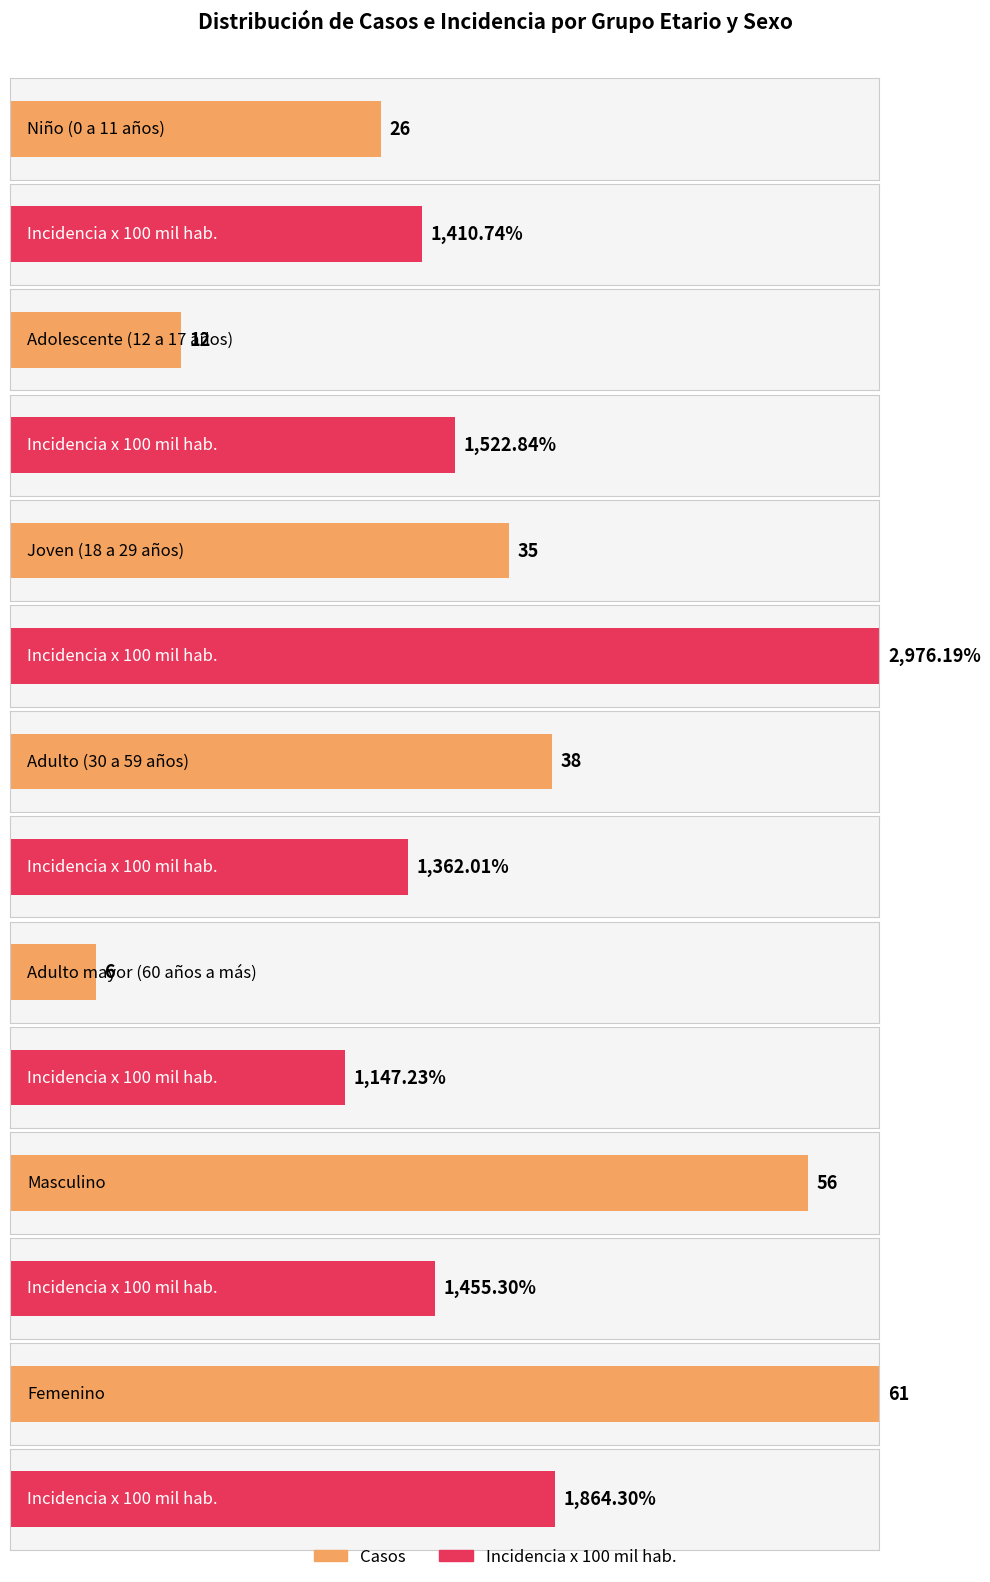

What is the sum of the casos values at Adolescente (12 a 17 años) and Masculino?

68.0